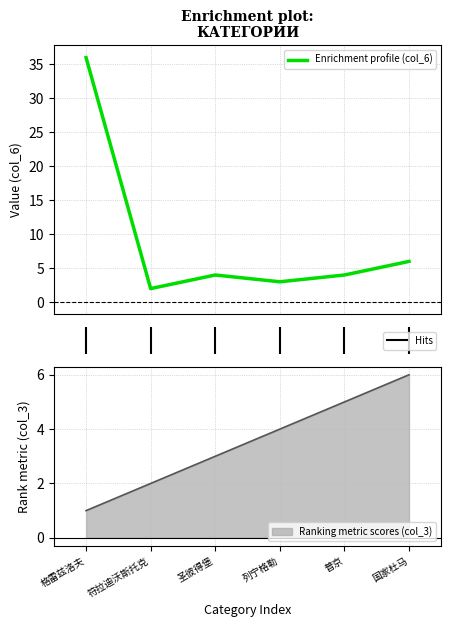

How many lines are shown in the chart?

2